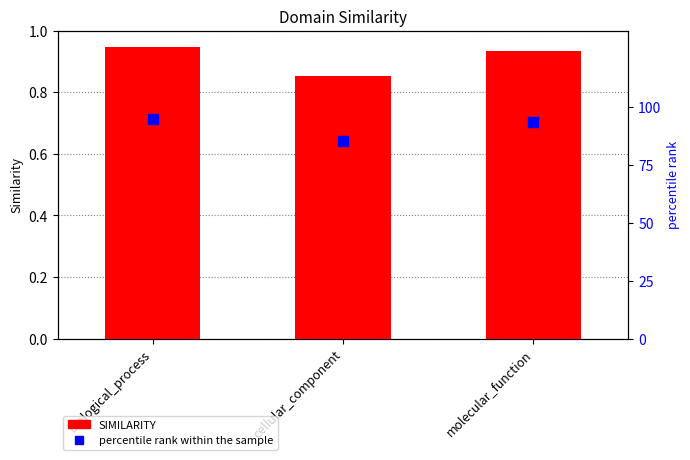

At which category is the sum across all series the highest?

biological_process